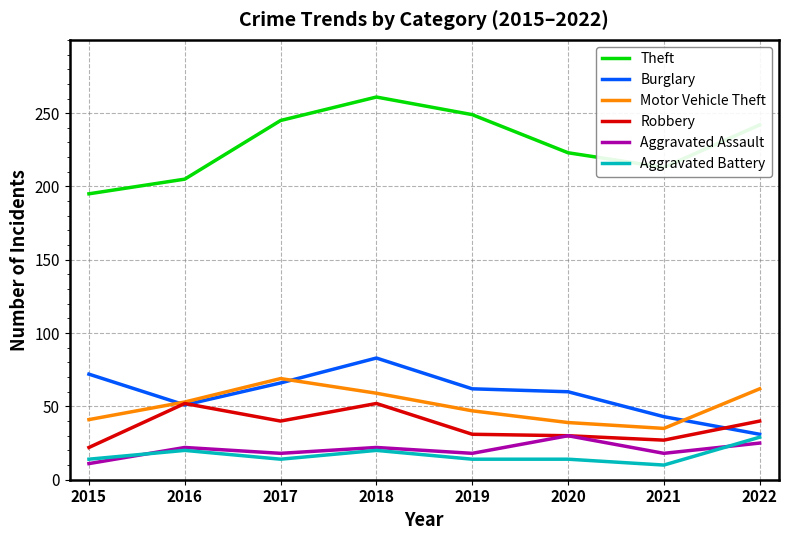

The value of Robbery at 2017 is 40. True or false?

True